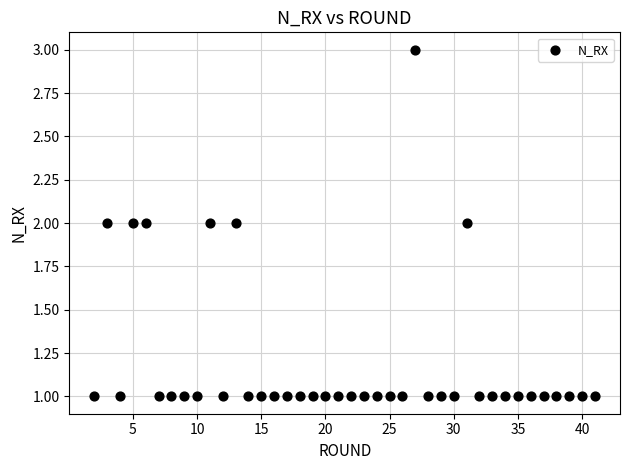

What is the range of X values (max minus min)?

39